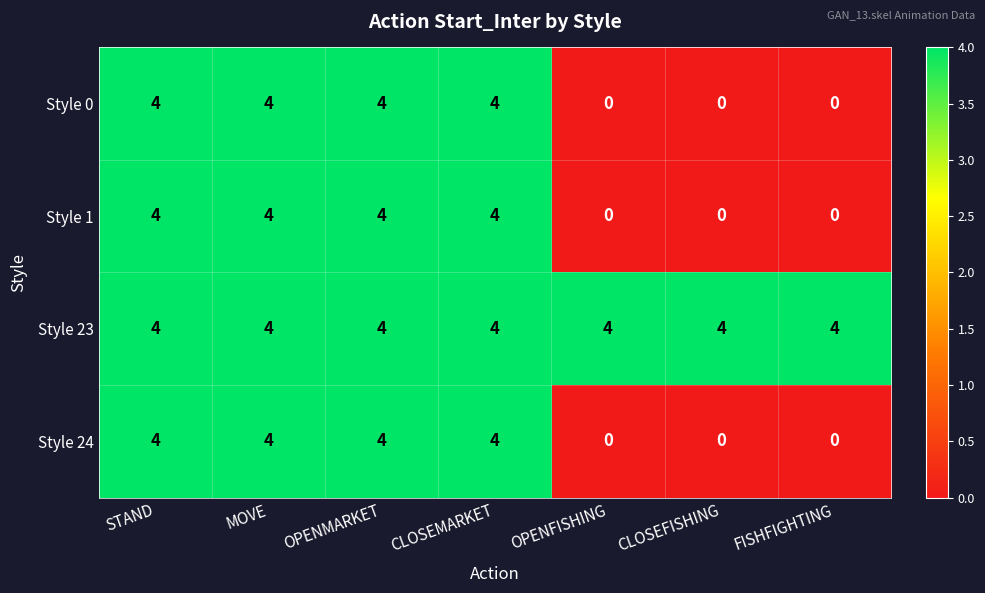

What is the sum of the Style 24 values at FISHFIGHTING and OPENMARKET?

4